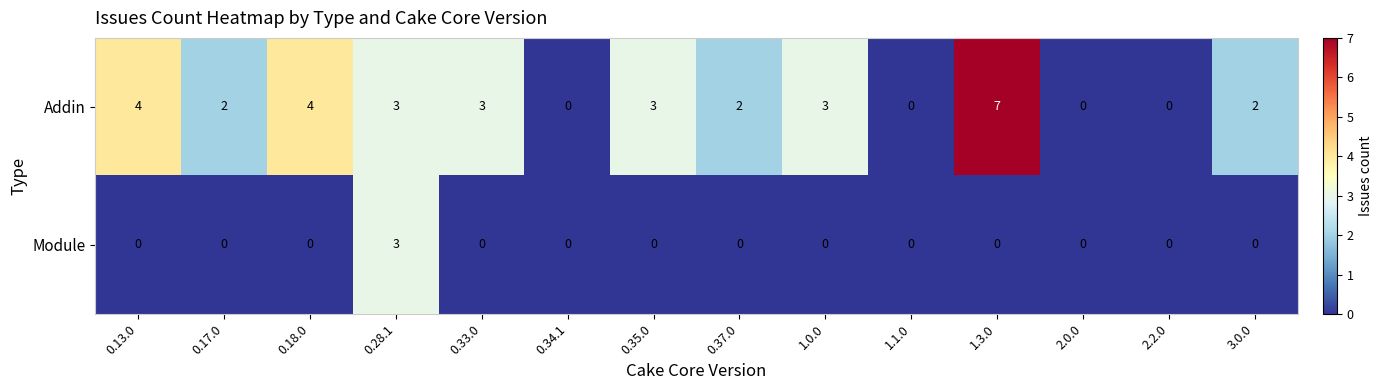

The Addin series shows -2 at 0.34.1. True or false?

False